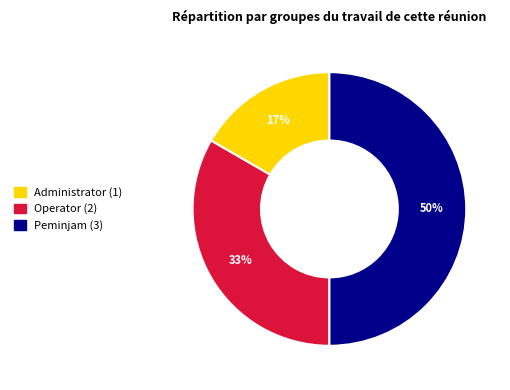

To the nearest percent, what percentage of the pie is Operator?

33%